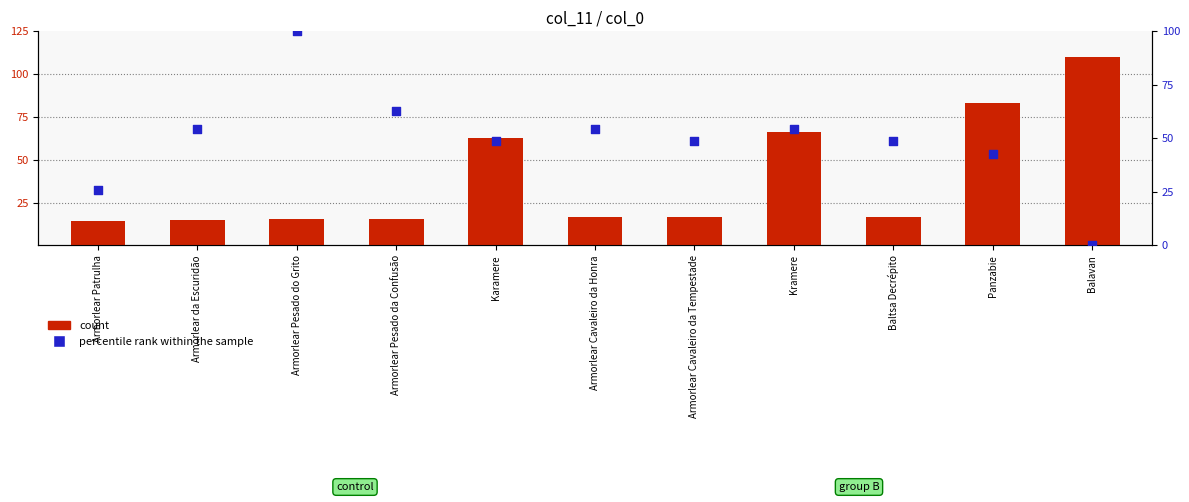

At which category is the sum across all series the highest?

Panzabie